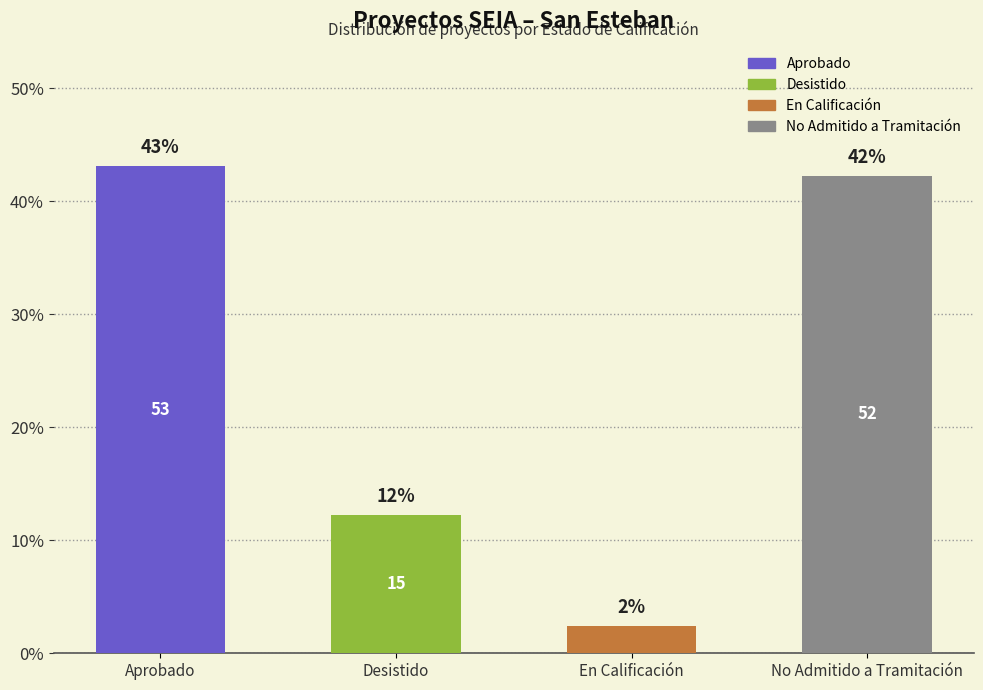

What is the label of the 4th bar from the right?

Aprobado